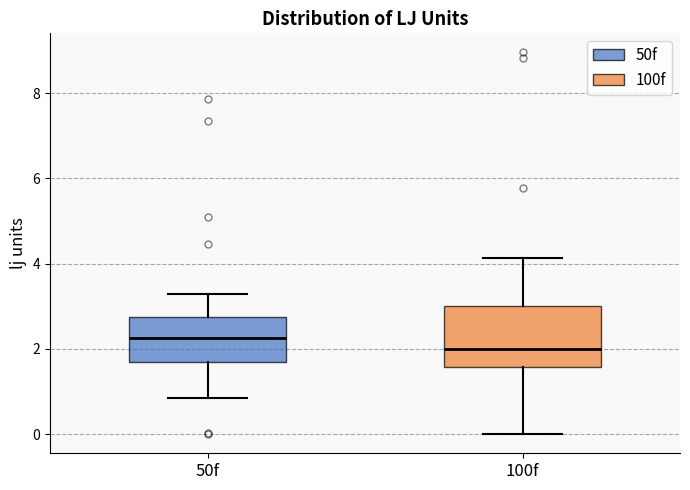

Which box has the highest median line?

50f